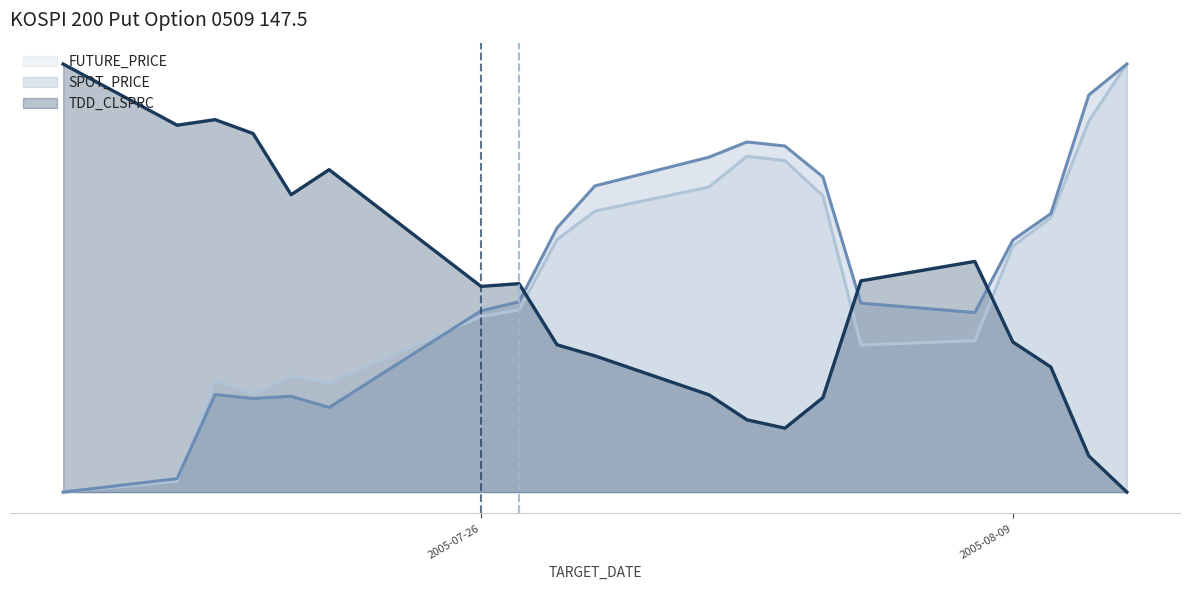

The value of FUTURE_PRICE at 2005-07-19 is 0.3. True or false?

True